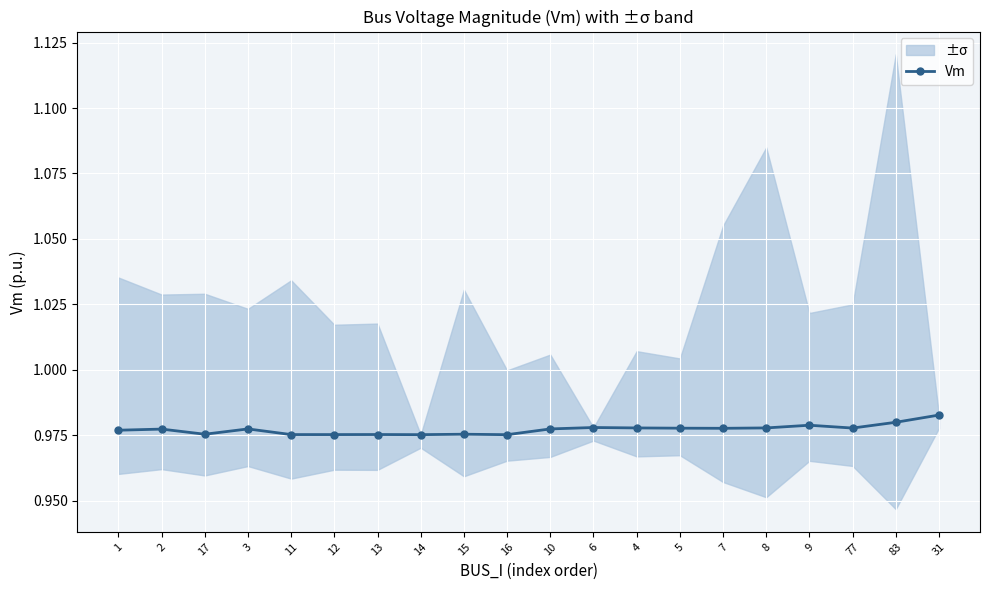

The value at 13 is 1.3. True or false?

False